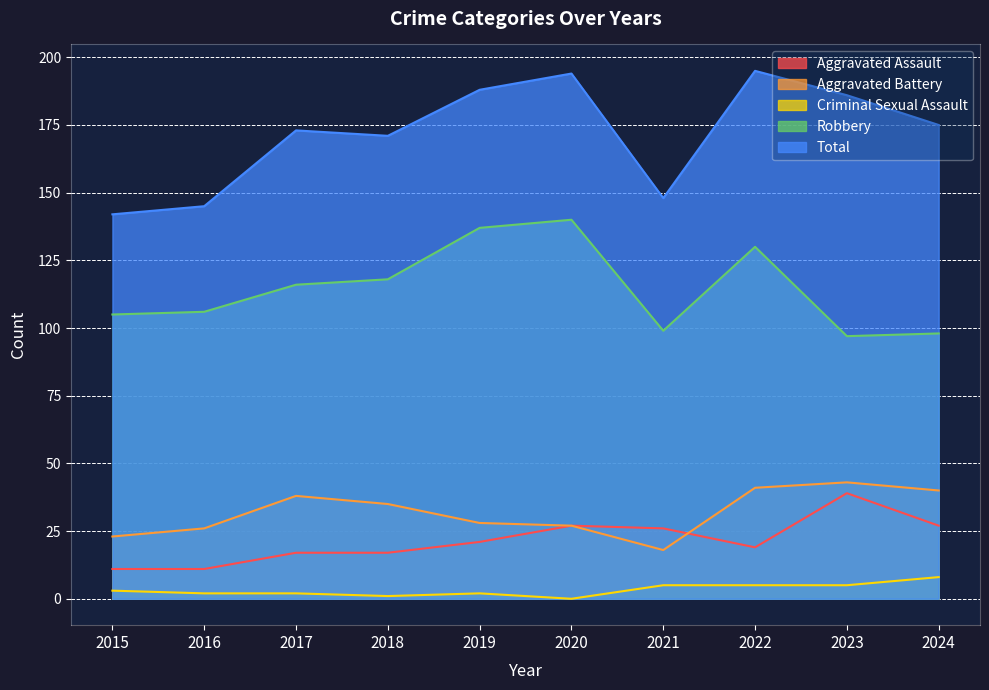

Read the Aggravated Battery value at 2019, to the nearest 10.

30